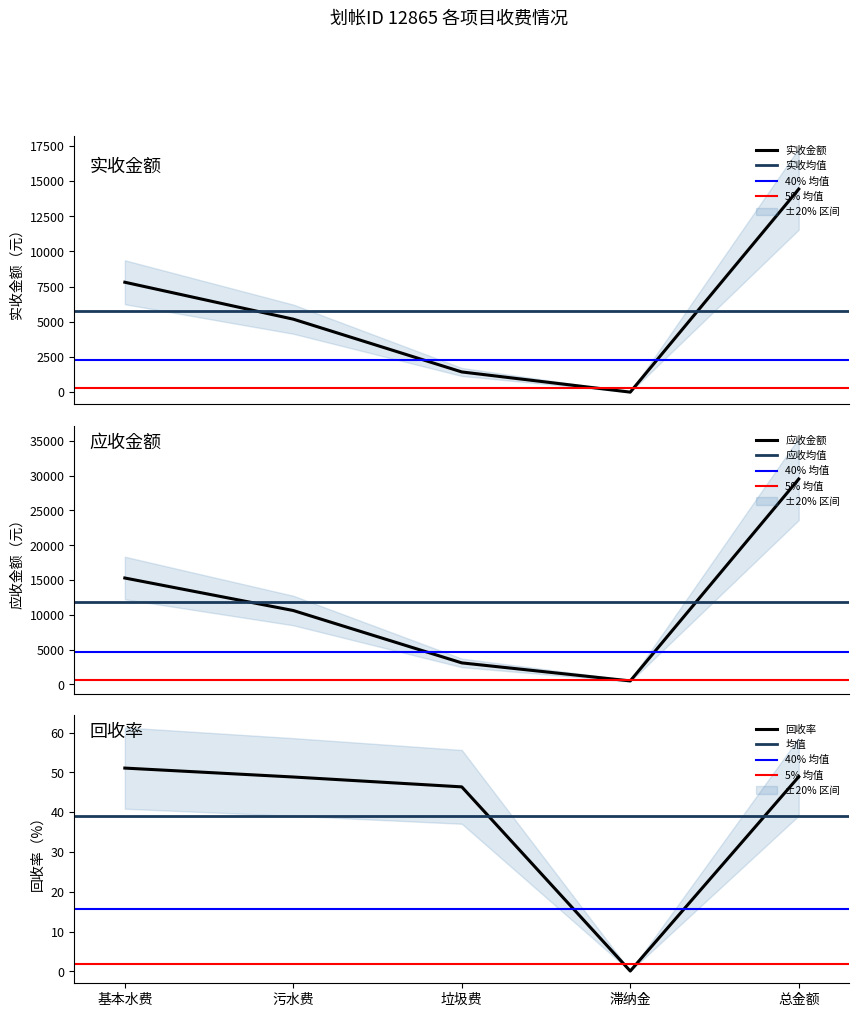

The 实收金额 series shows 1436.0 at 垃圾费. True or false?

True